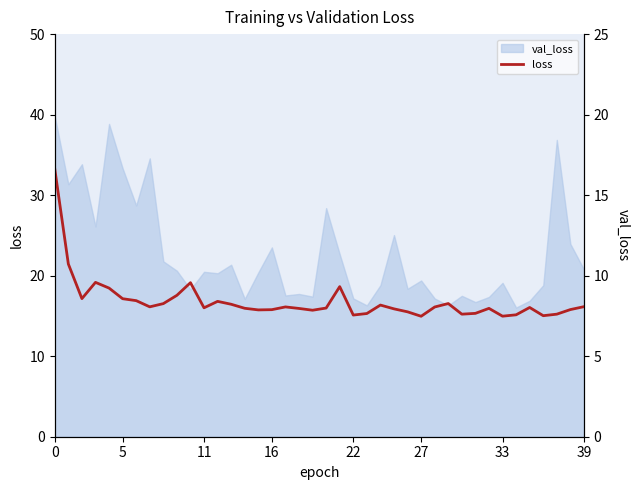

What is the change in value from 8 to 25?

-0.7